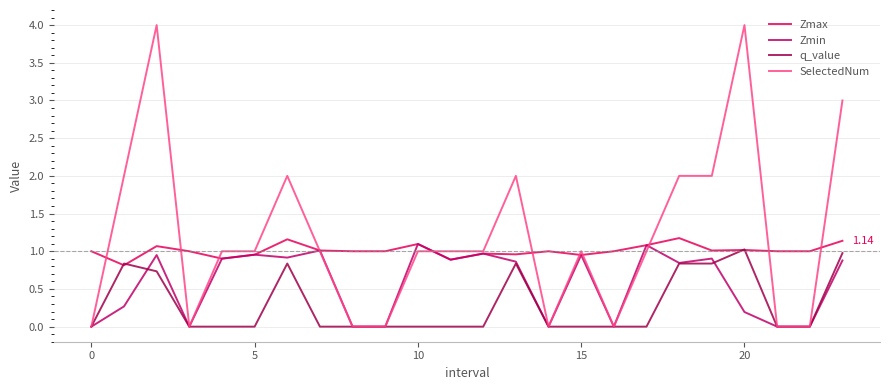

Which series has the largest range (max minus min)?

SelectedNum